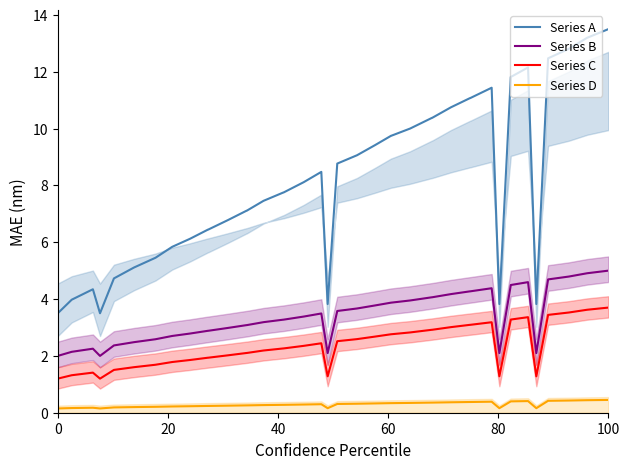

What is the lowest value of the Series A series?

3.5